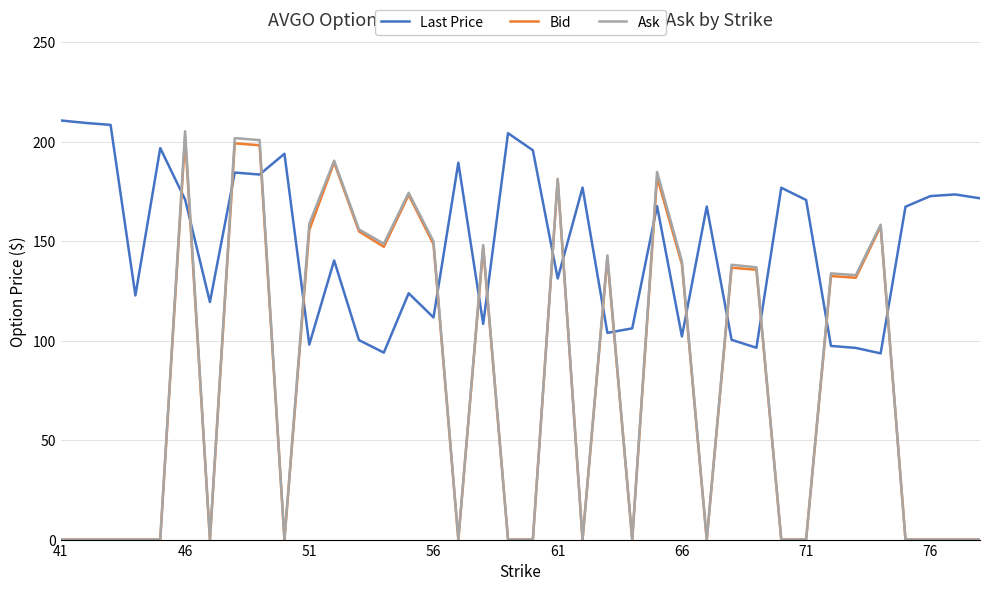

How many series are shown in this chart?

3